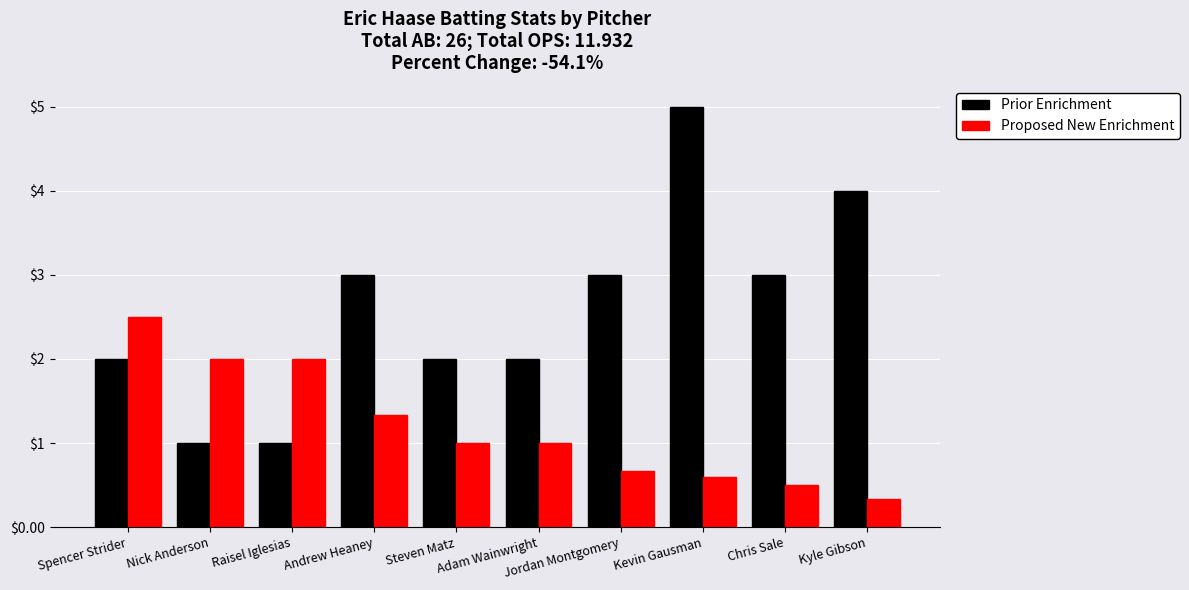

What is the spread (max minus min) of values at Kyle Gibson?

3.7